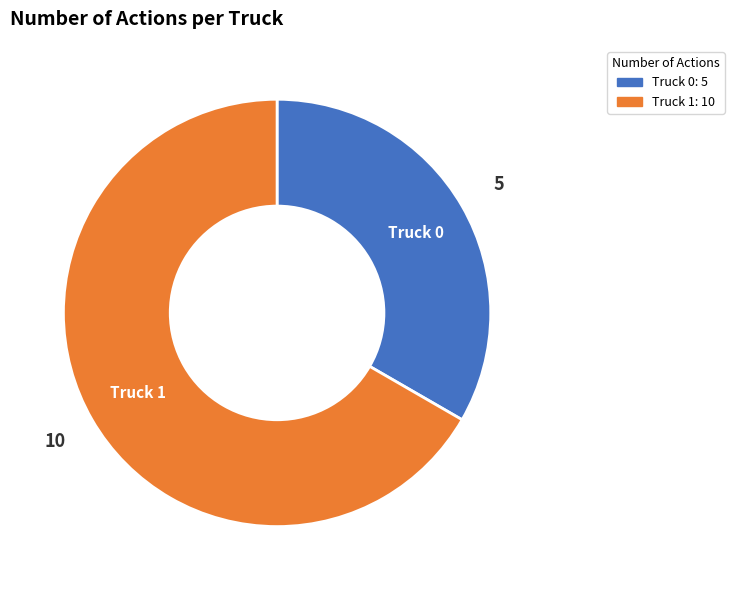

Do Truck 1 and Truck 0 together represent more than half of the pie?

Yes